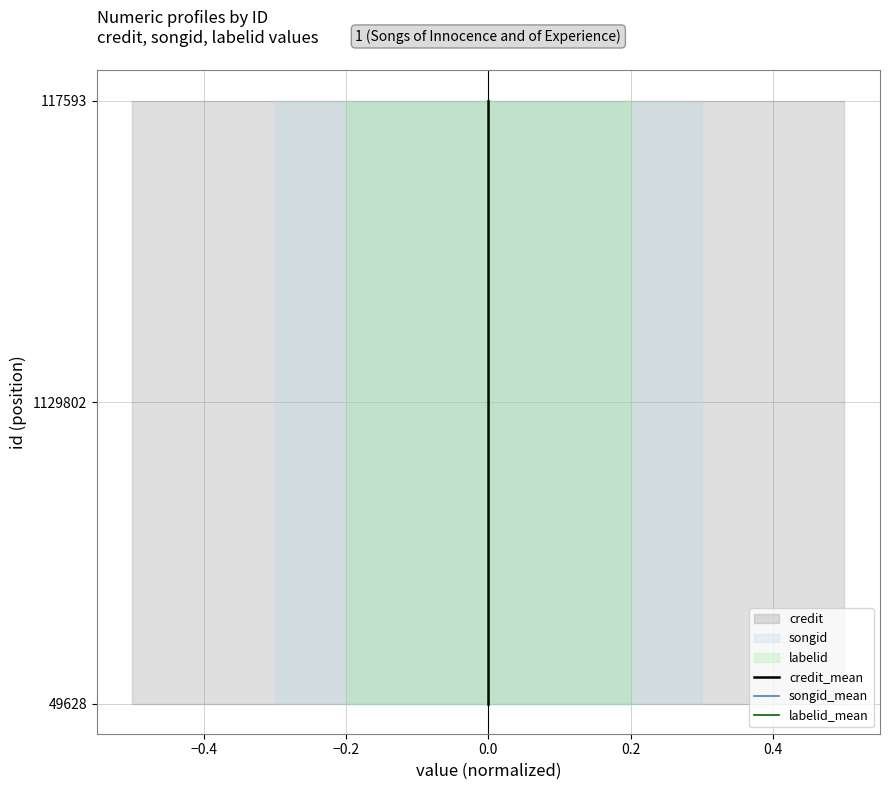

The value of credit_mean at 0.0 is 877. True or false?

False